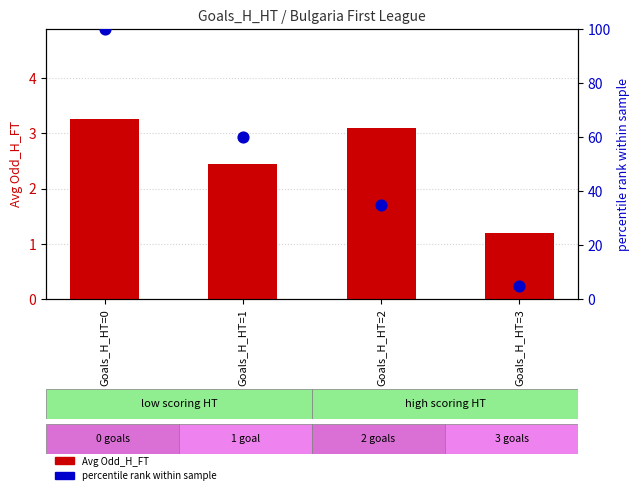

What are all the series names shown in the legend?

Avg Odd_H_FT, percentile rank